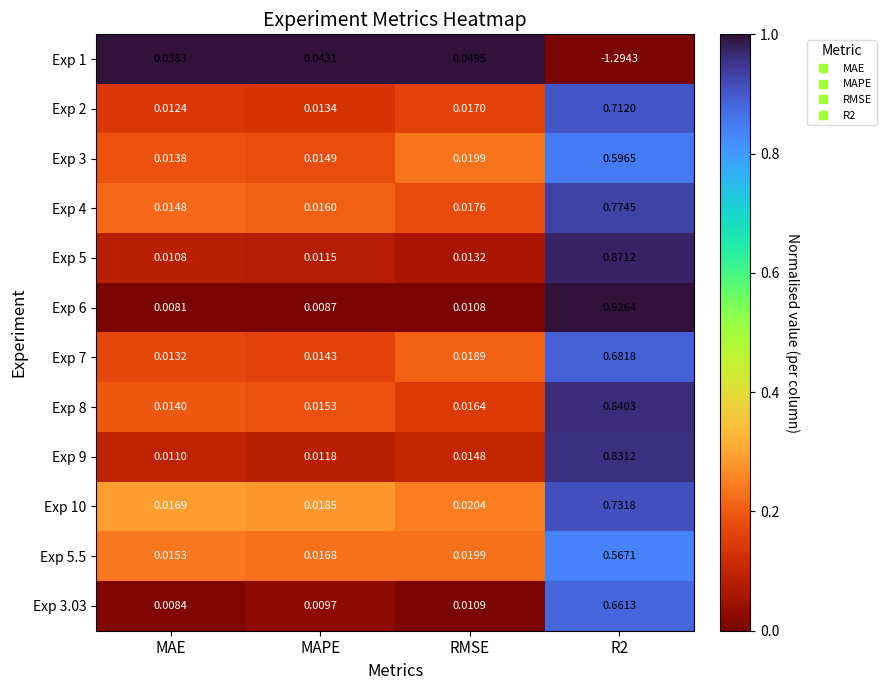

At which label is Exp 3 closest to 0?

MAE